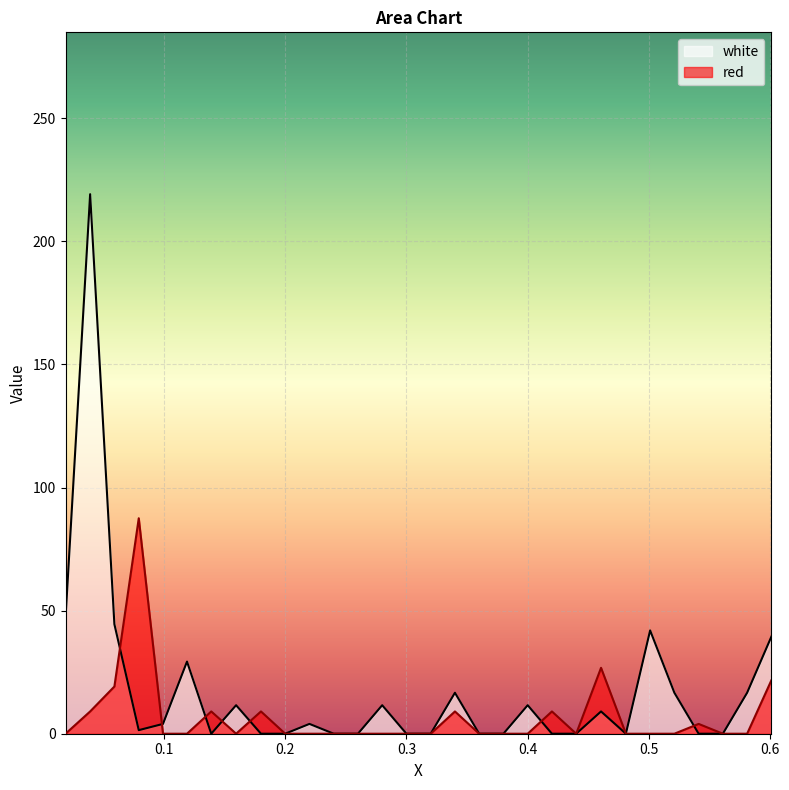

What is the label of the 6th point from the right?

0.501